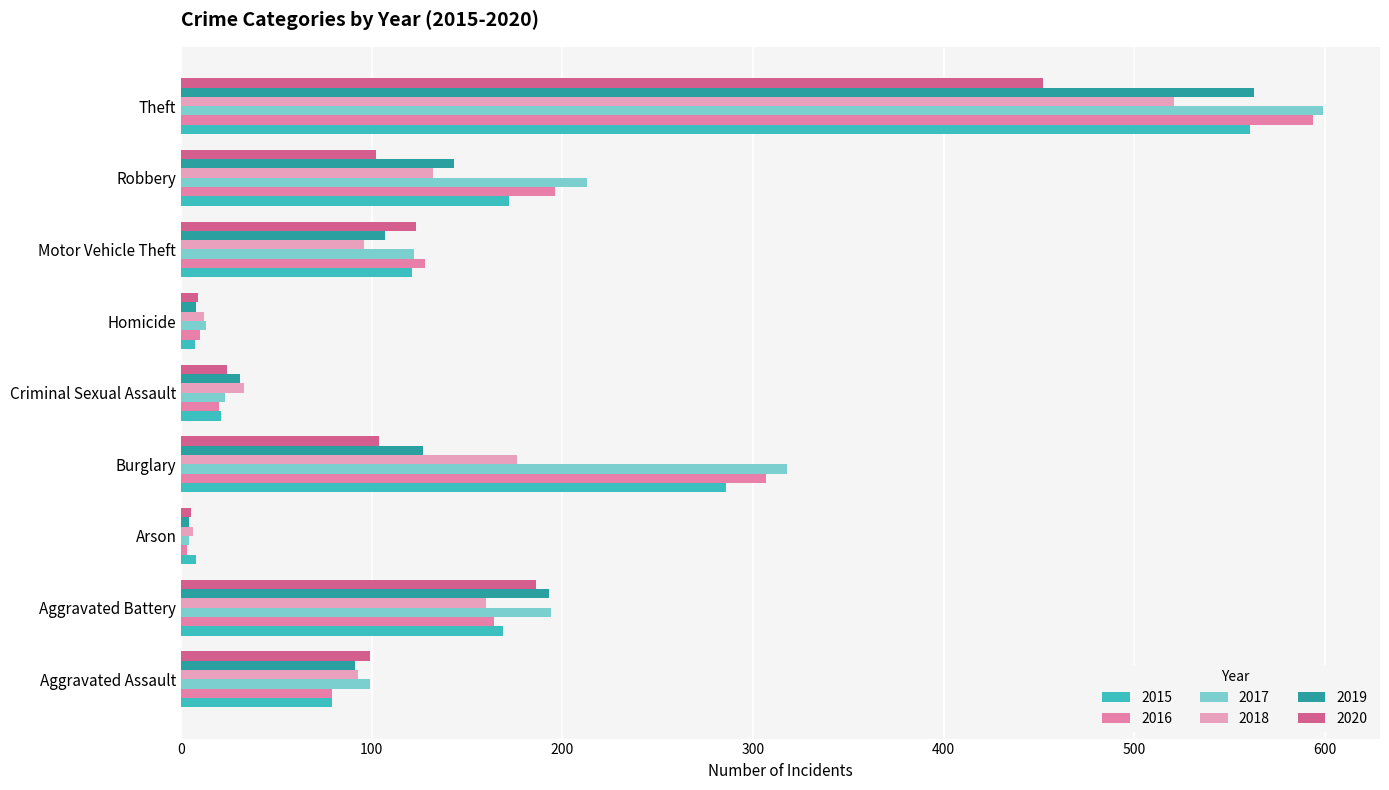

Between Arson and Criminal Sexual Assault, which is larger?

Criminal Sexual Assault